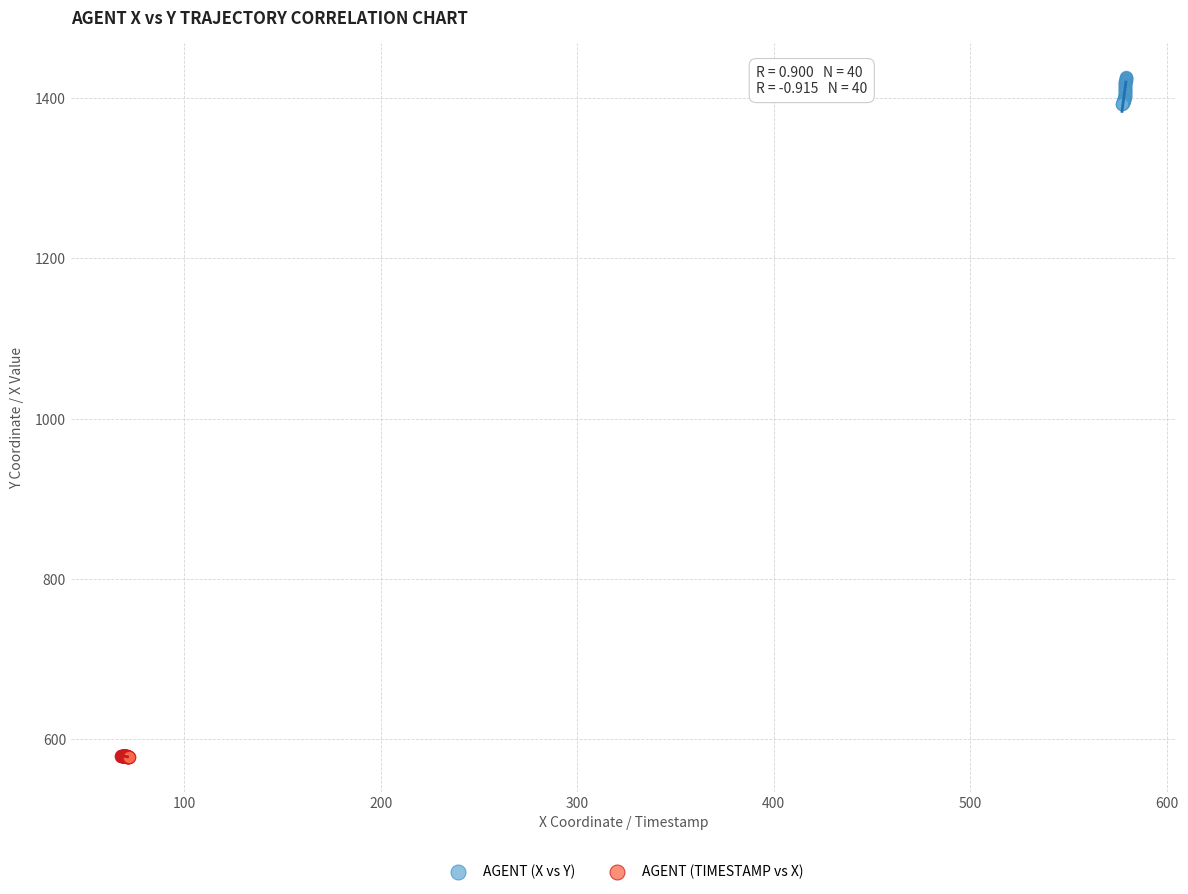

Which series reaches the minimum Y coordinate?

AGENT (TIMESTAMP vs X)